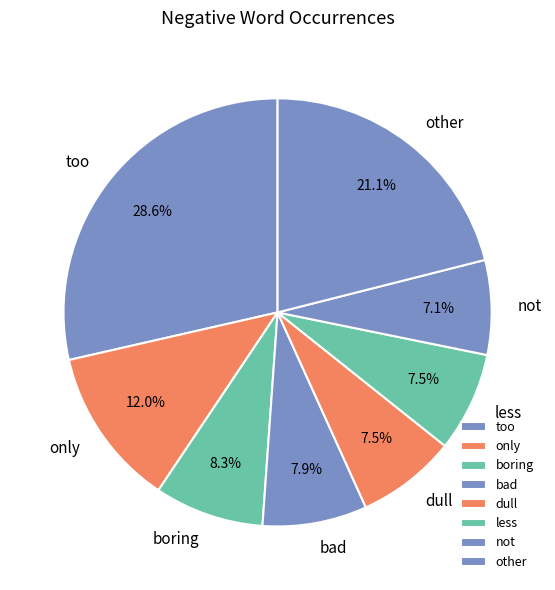

How many slices are in this pie chart?

8